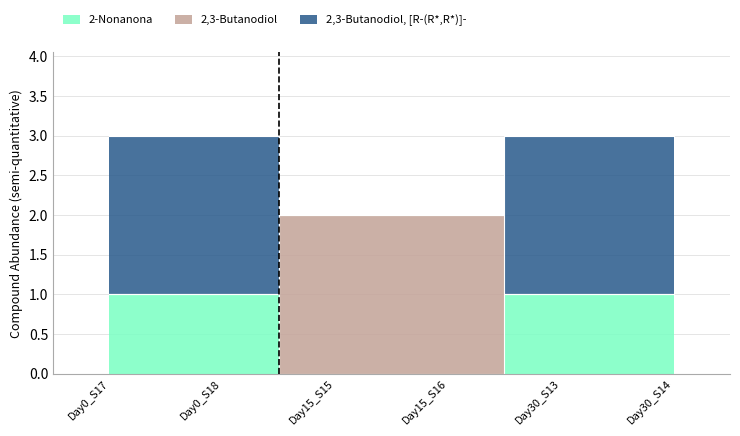

What is the average value of the 2-Nonanona series?

1